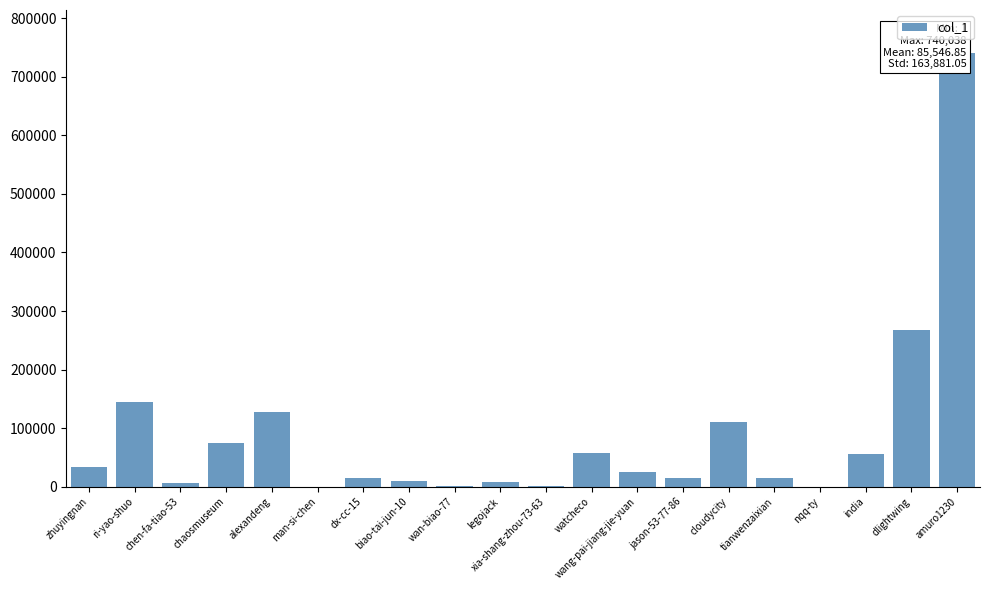

What is the change in value from chaosmuseum to jason-53-77-86?

-60757